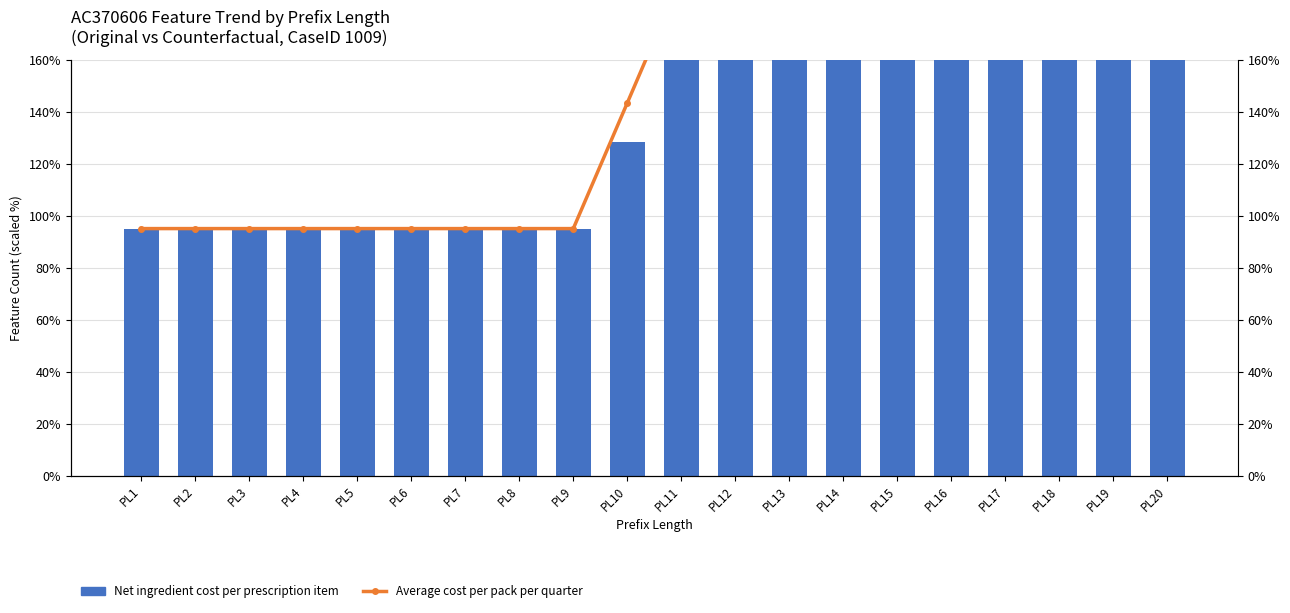

What are all the series names shown in the legend?

Net ingredient cost per prescription item, Average cost per pack per quarter